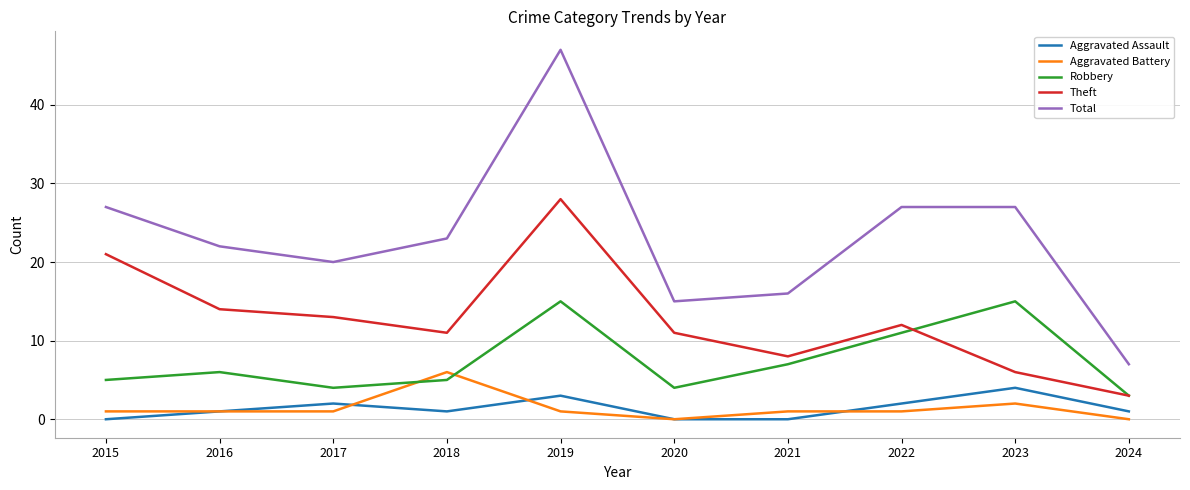

What is the difference between the highest and lowest values at 2015?

27